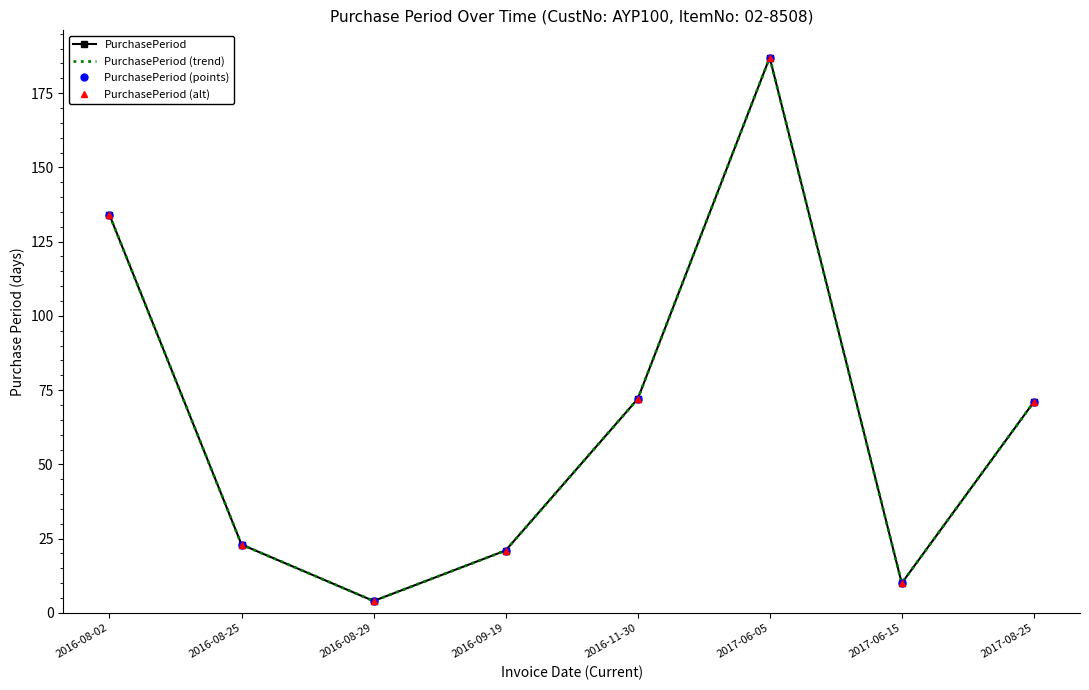

Which series has the largest range (max minus min)?

PurchasePeriod